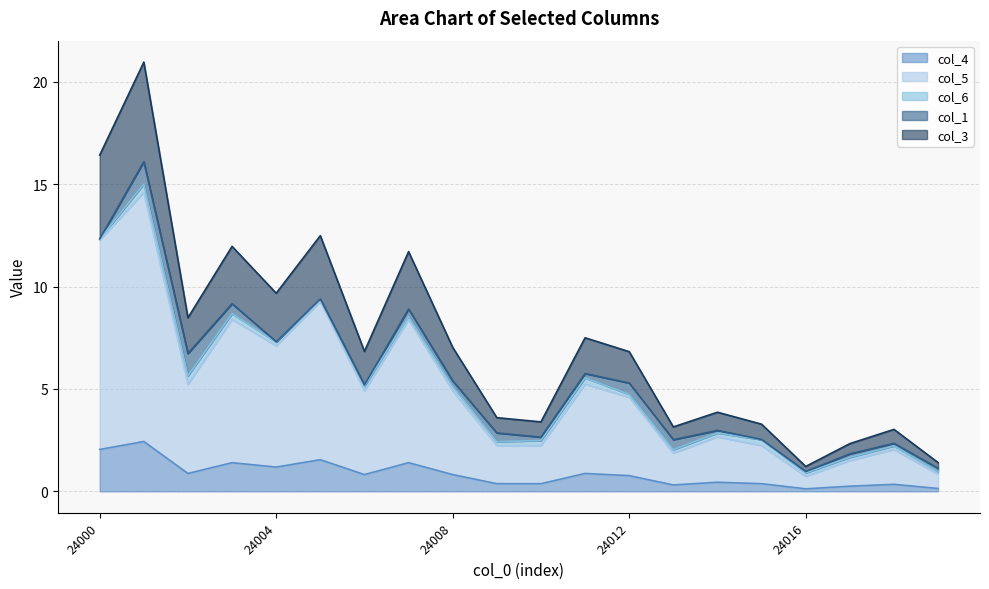

What is the maximum value for col_4?

2.4